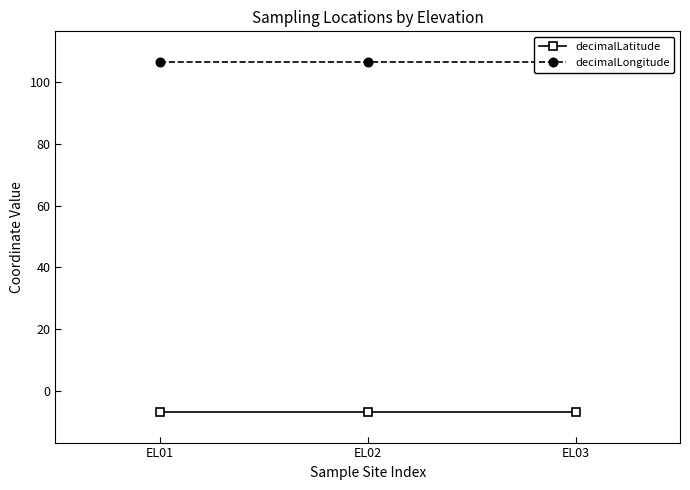

List the labels in order of decimalLongitude value, smallest first.

EL01, EL02, EL03